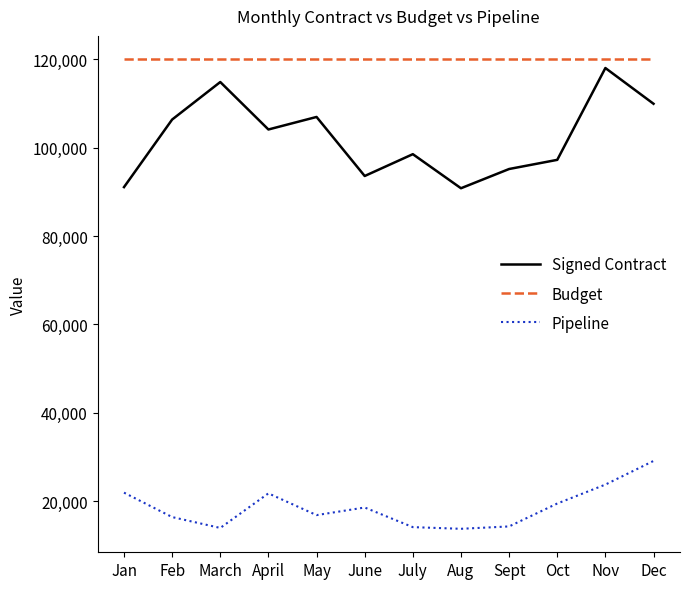

What is the difference between the highest and lowest values at Feb?

103596